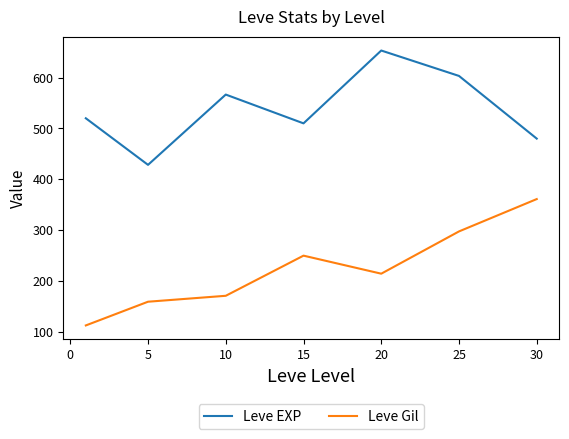

What is the maximum value shown in the chart?

653.3